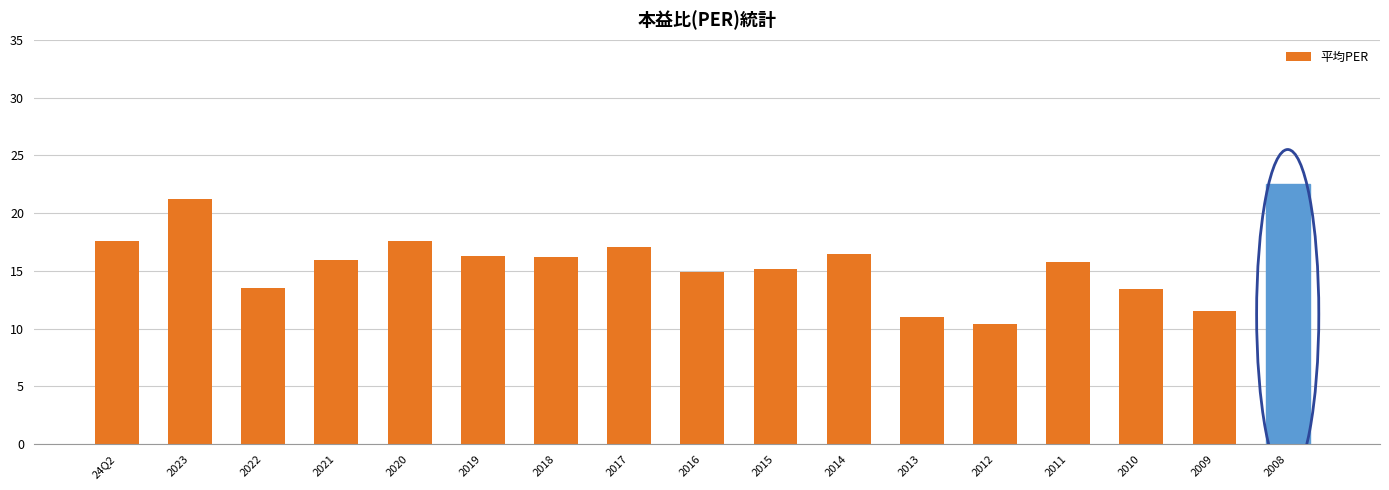

Between 2014 and 2022, which is larger?

2014